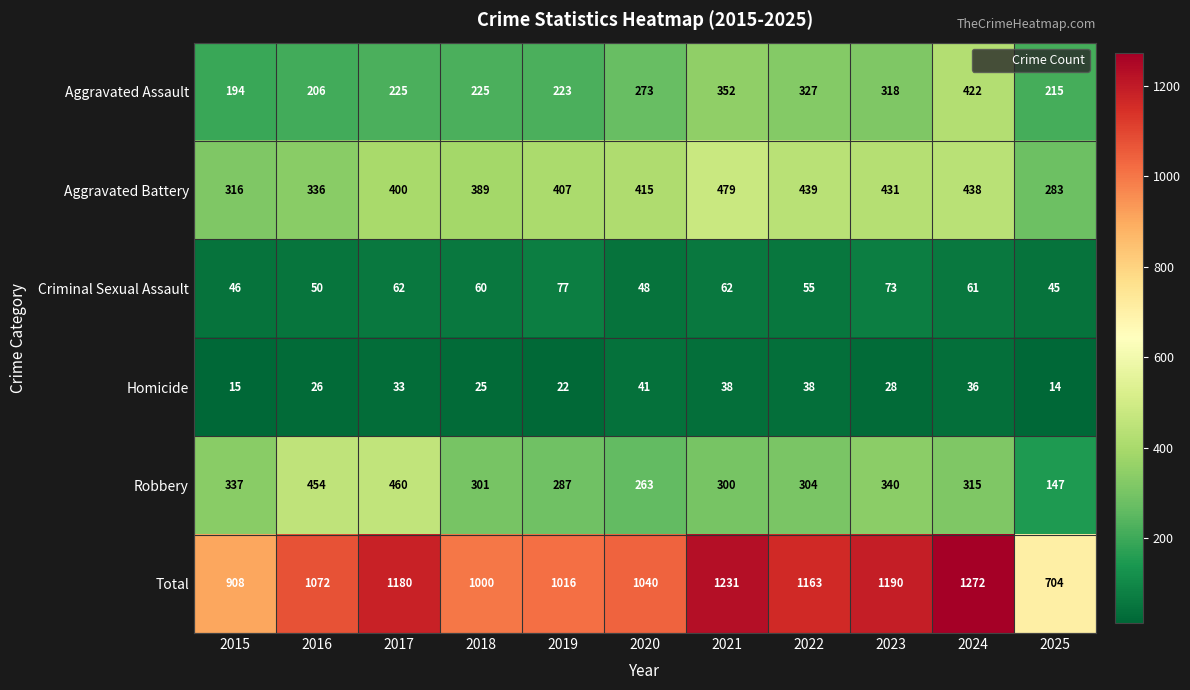

Is it true that Aggravated Assault equals 387 at 2018?

False